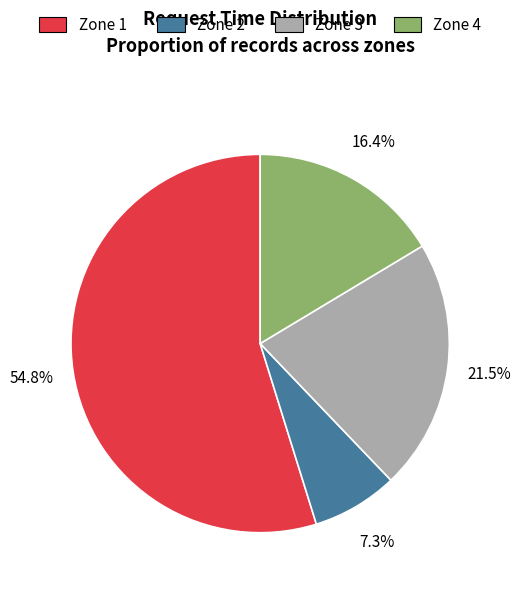

Do Zone 1 and Zone 2 together represent more than half of the pie?

Yes